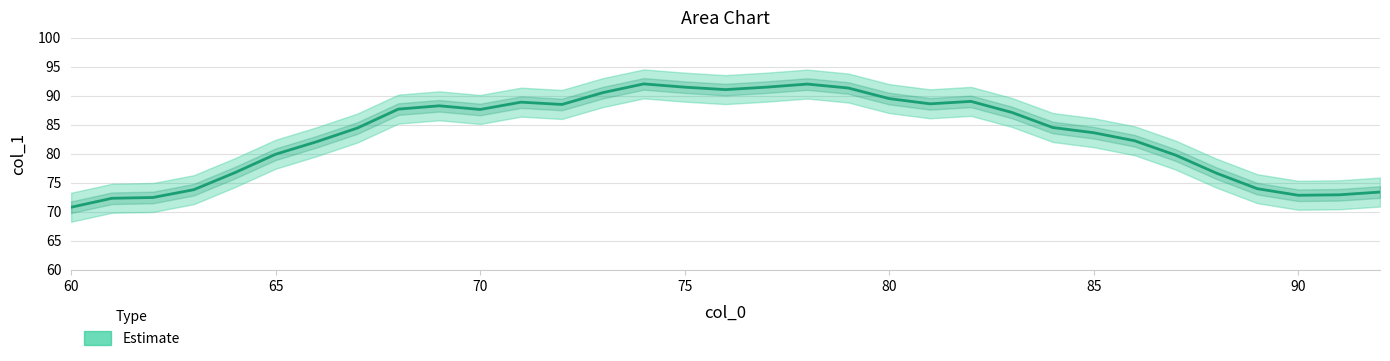

Is it true that the value at 84 is 84.5?

True